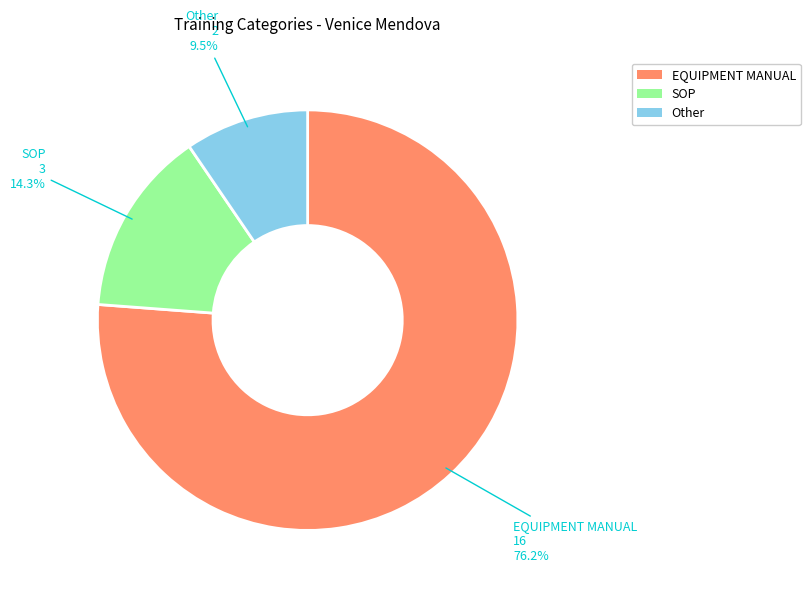

Between Other and SOP, which is larger?

SOP